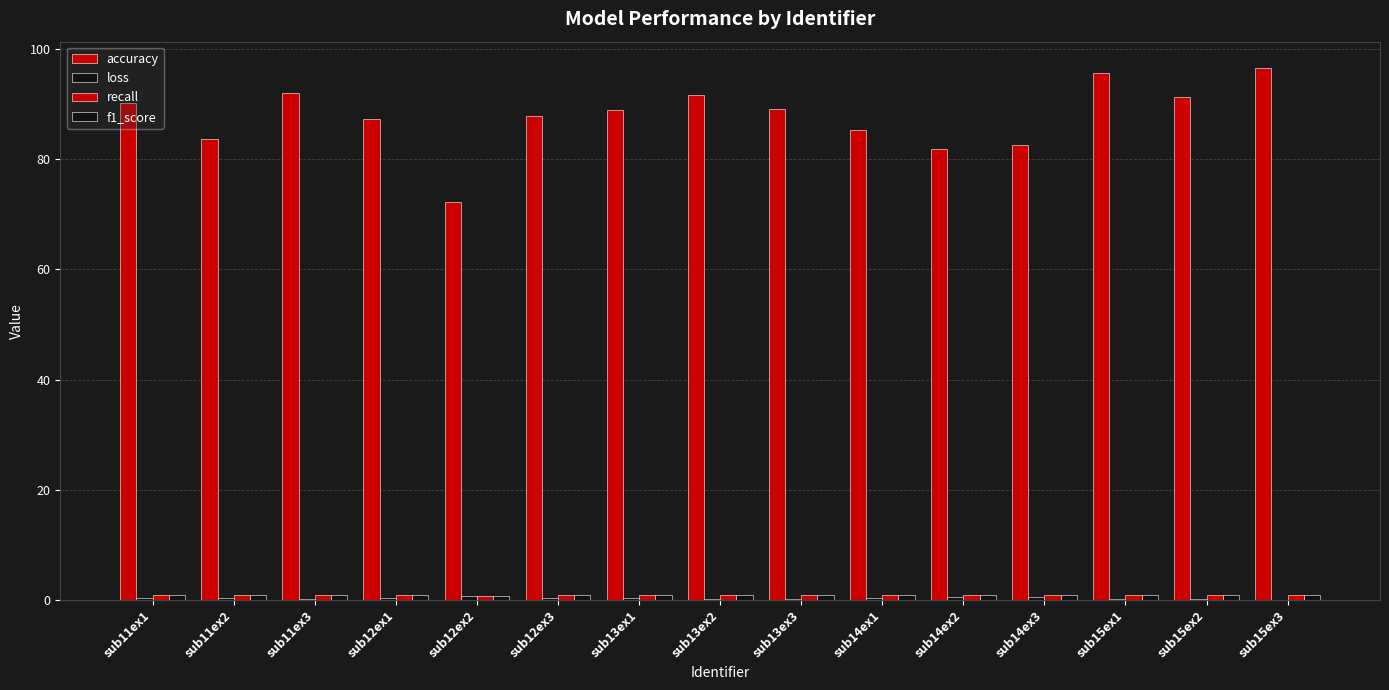

Rank the series at sub12ex2 from lowest to highest value.

loss, f1_score, recall, accuracy